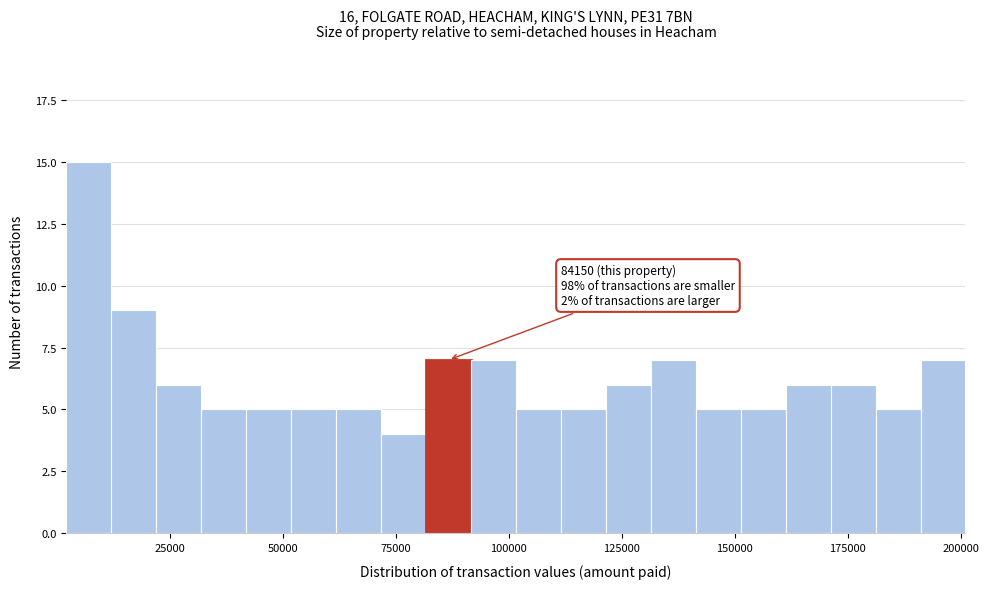

Around what value on the x-axis is the tallest bar? Give the approximate position of its centre, as read against the axis.

5000